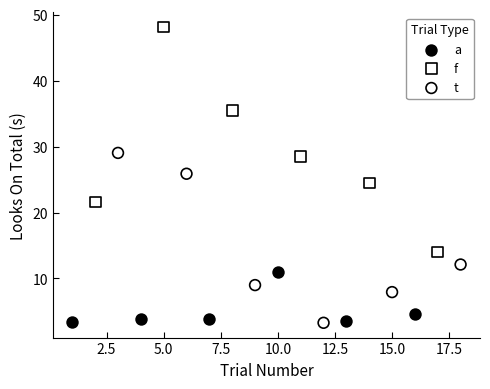

Which series contains the highest Y value?

f